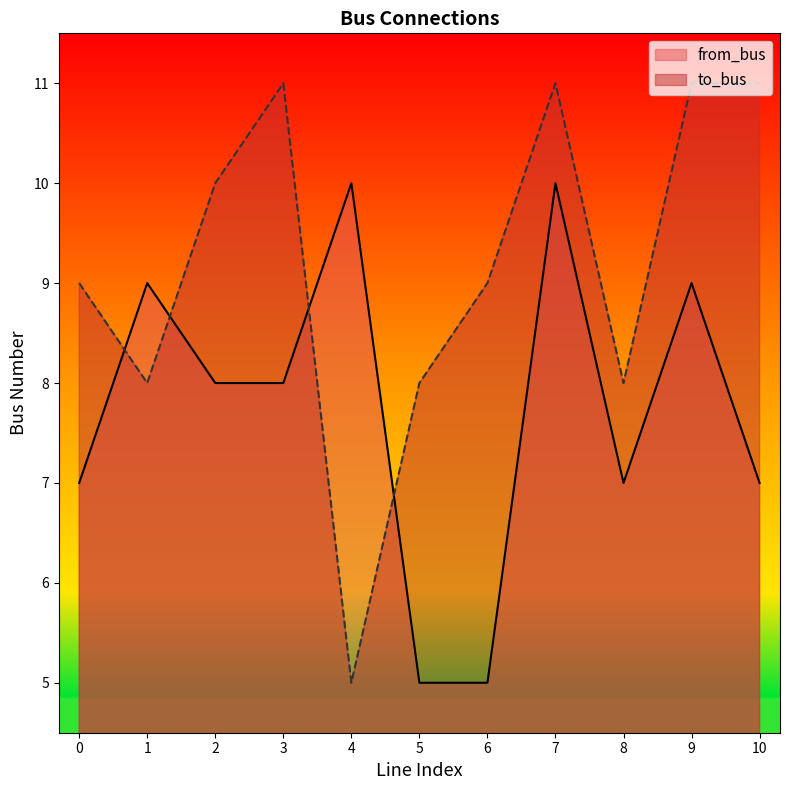

What is the sum of the to_bus values at 6 and 2?

19